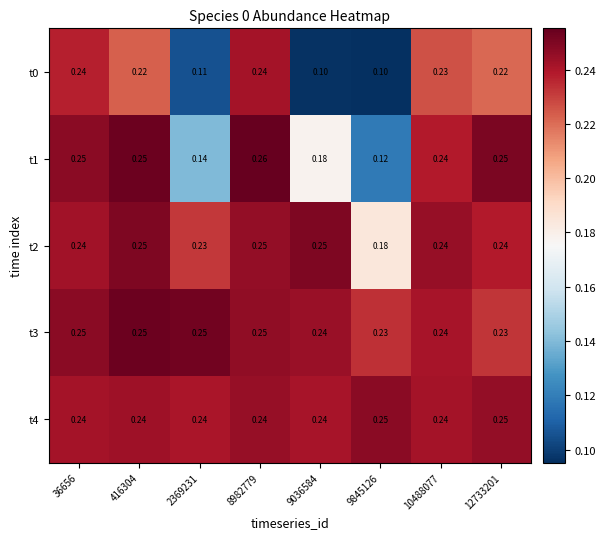

Is the value of t1 at 9845126 greater than the value of t2 at 2369231?

No